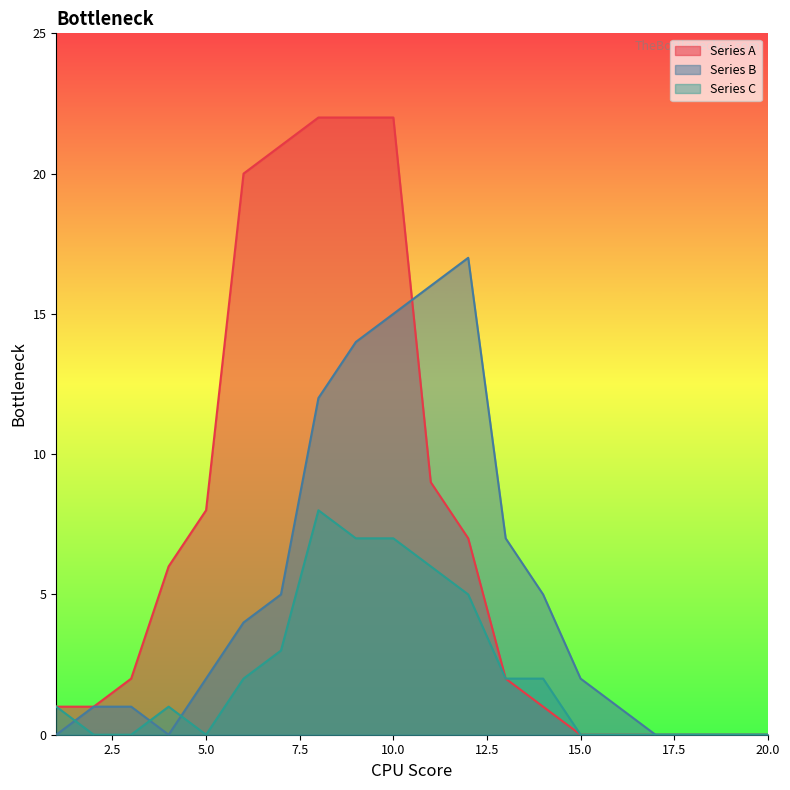

Between 5 and 19, which series saw the biggest shift?

Series A